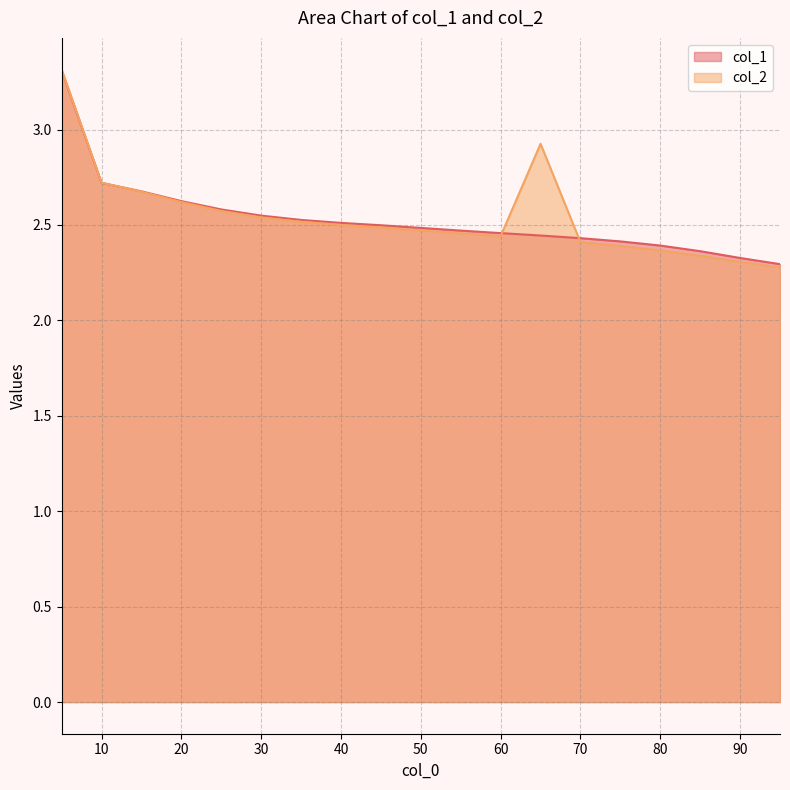

What is the average value of the col_1 series?

2.5